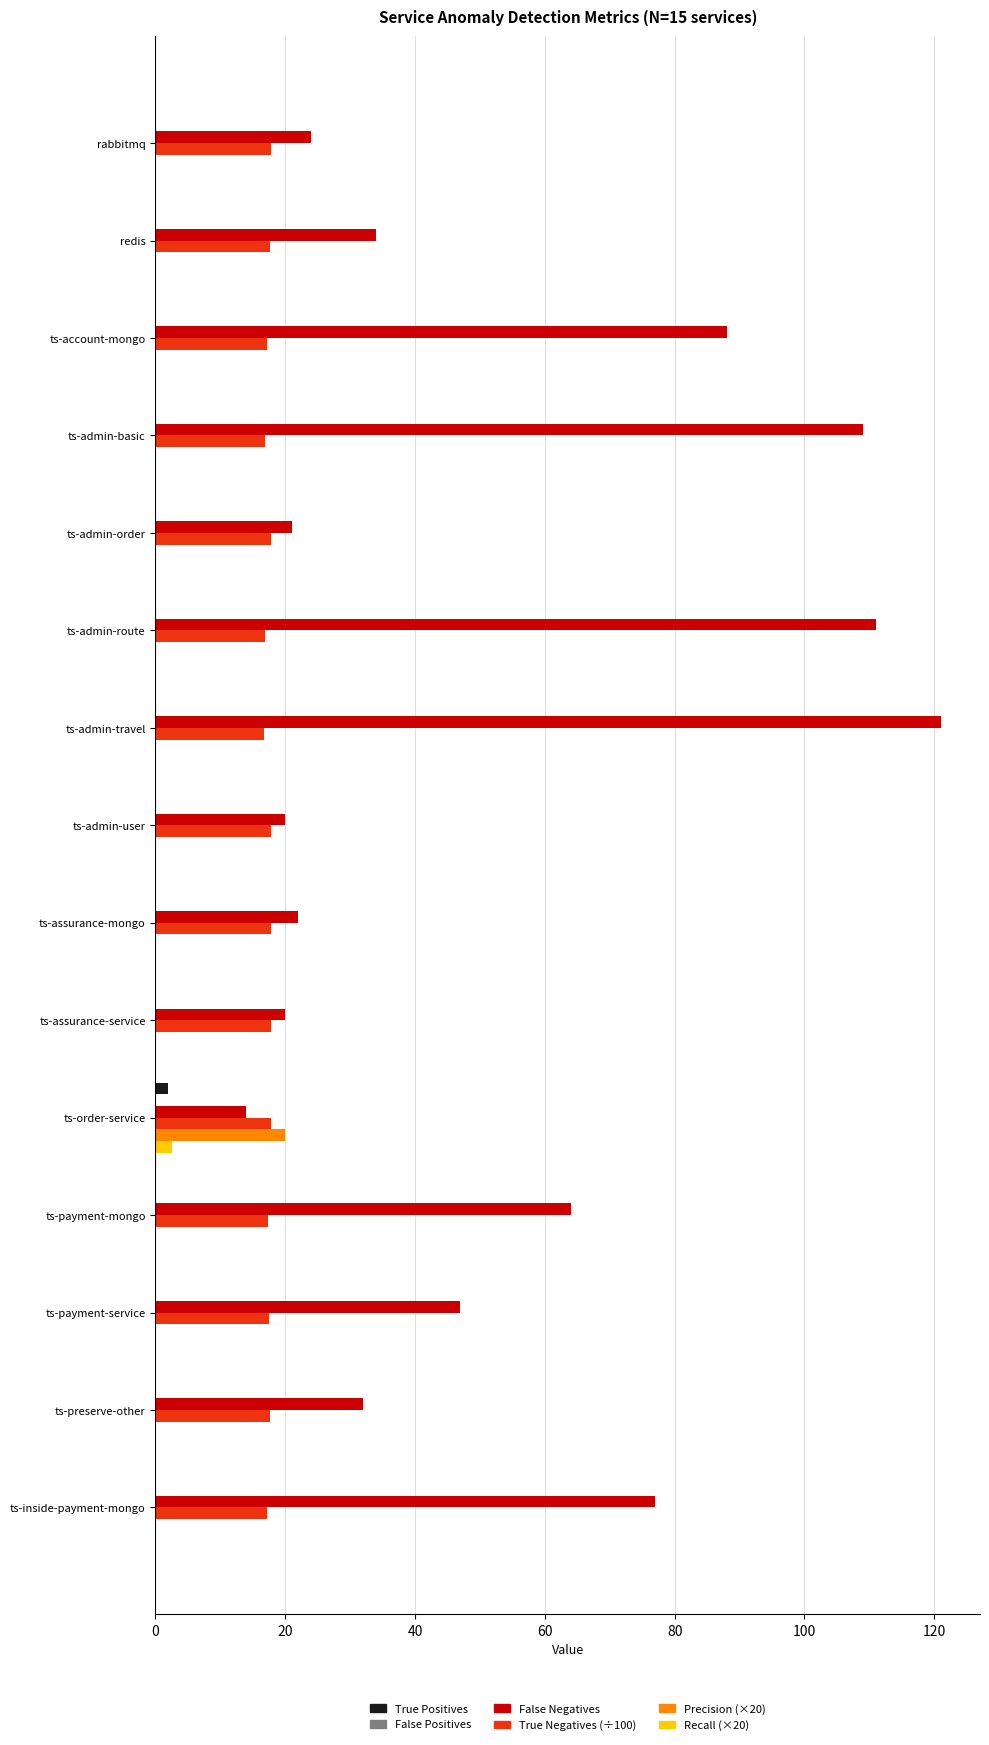

The Precision (×20) series shows 0.0 at ts-account-mongo. True or false?

True